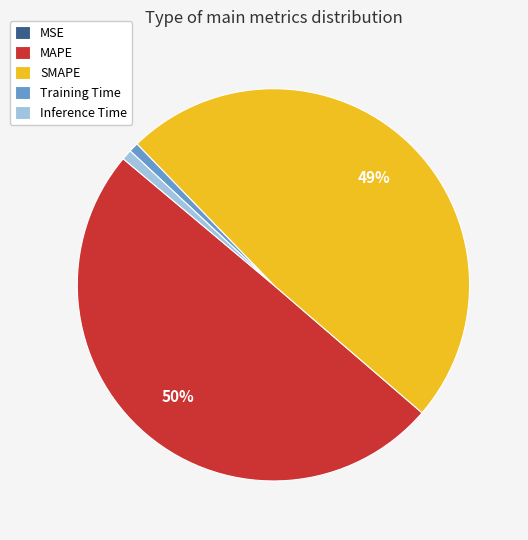

Which has a higher value, Inference Time or SMAPE?

SMAPE